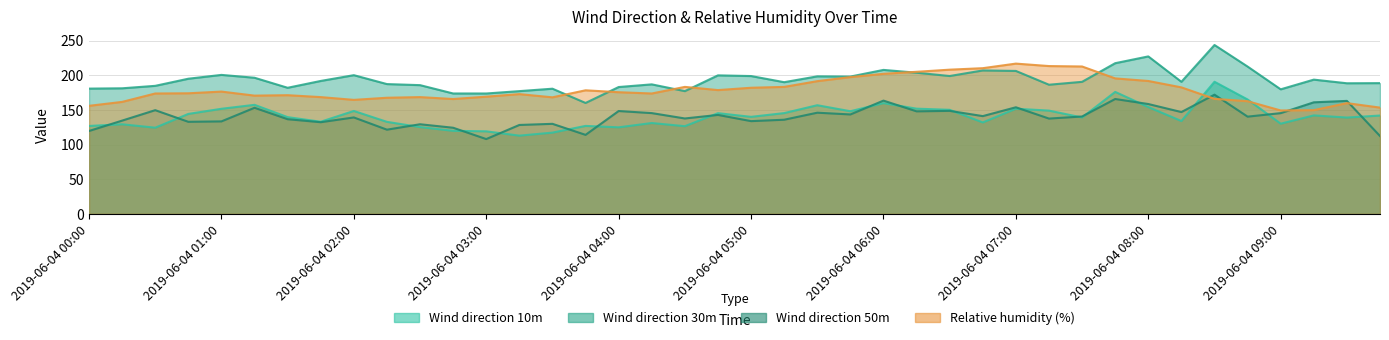

Is it true that Relative humidity (%) equals 363.5 at 2019-06-04 06:00?

False